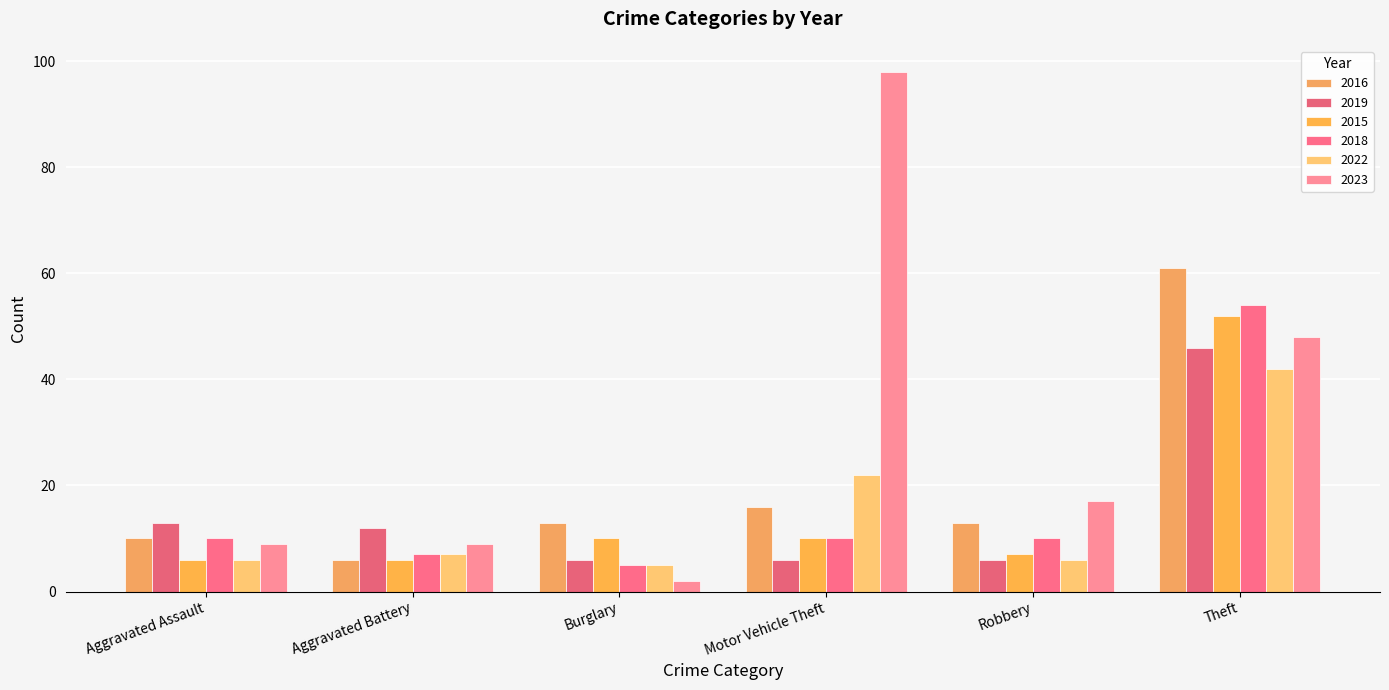

What is the maximum value for 2022?

42